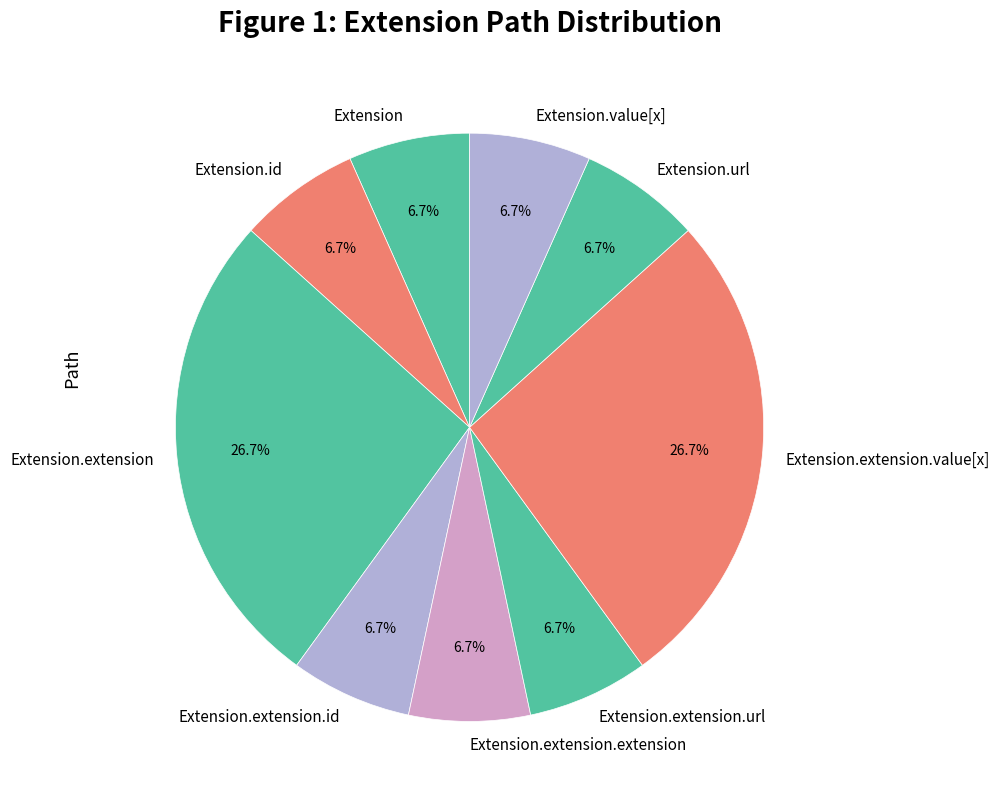

What percentage do Extension.id and Extension.extension together represent?

33.3%